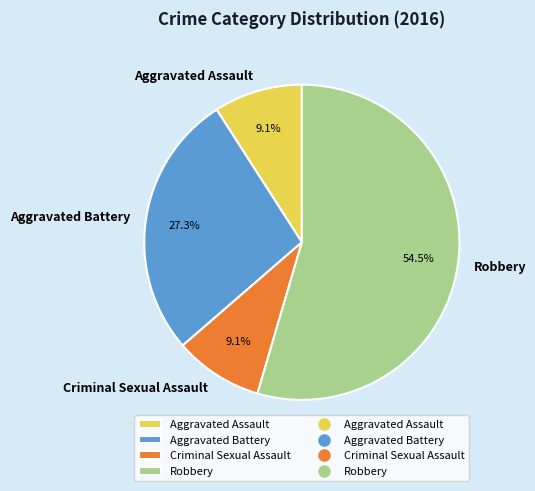

Approximately how many times larger is the value at Aggravated Battery compared to Criminal Sexual Assault?

3.0